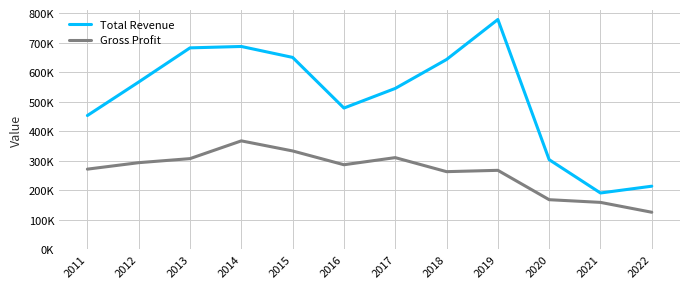

True or false: Gross Profit and Total Revenue intersect in this chart.

False